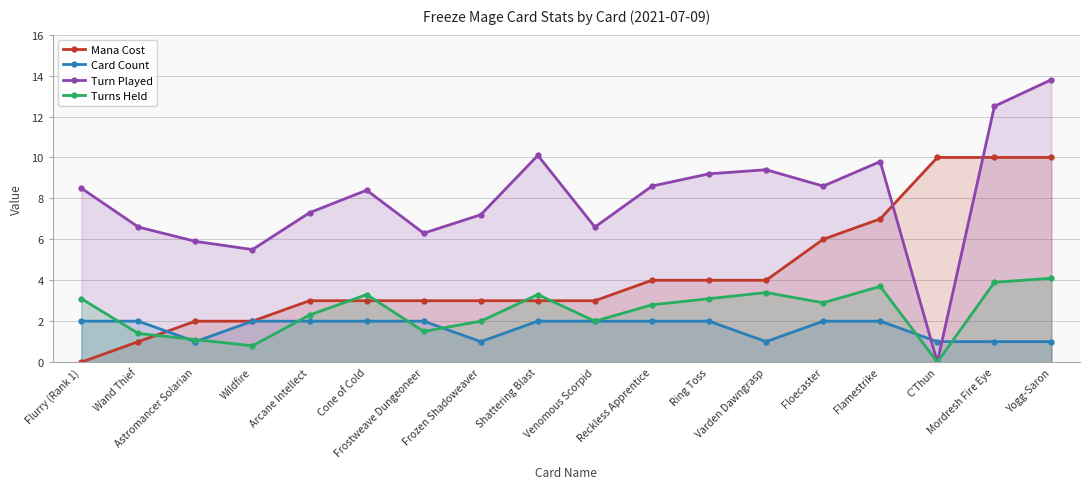

Where does the Mana Cost series first go above 3?

Reckless Apprentice